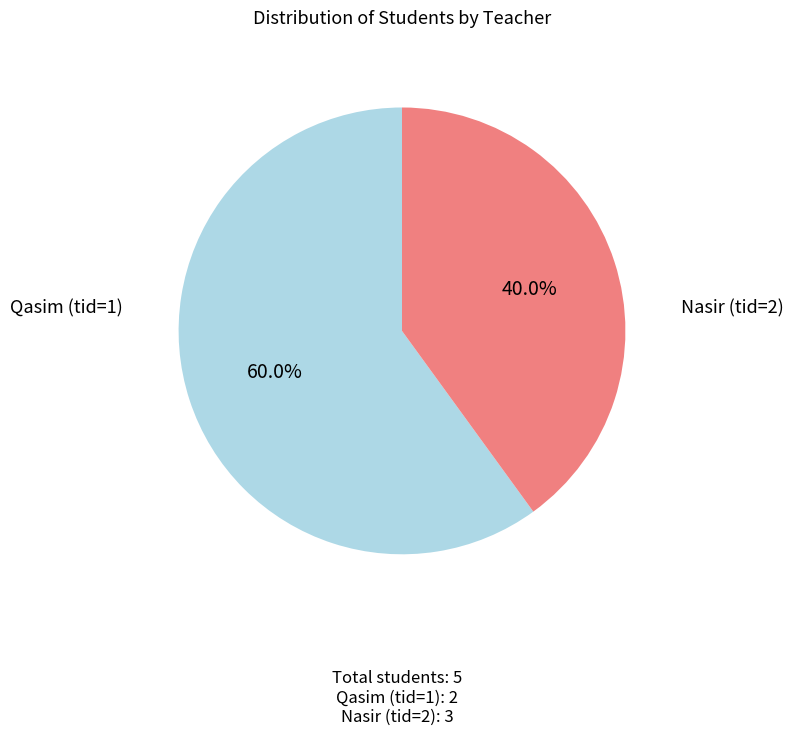

Does any single category account for the majority?

Yes